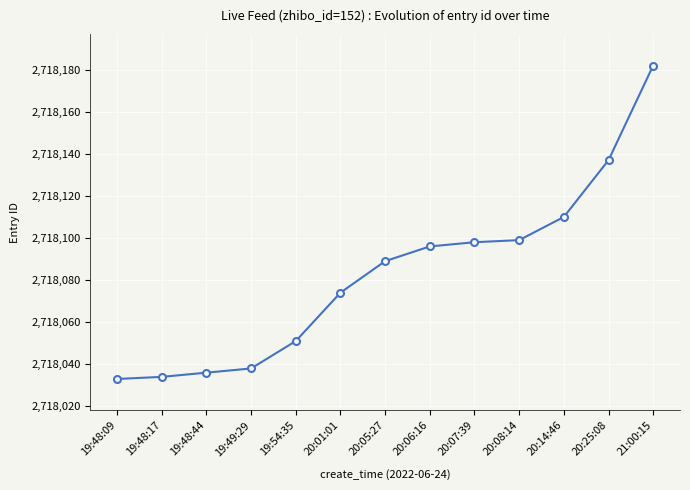

Reading left to right, transcribe all the data shown in this chart.

2718033	2718034	2718036	2718038	2718051	2718074	2718089	2718096	2718098	2718099	2718110	2718137	2718182